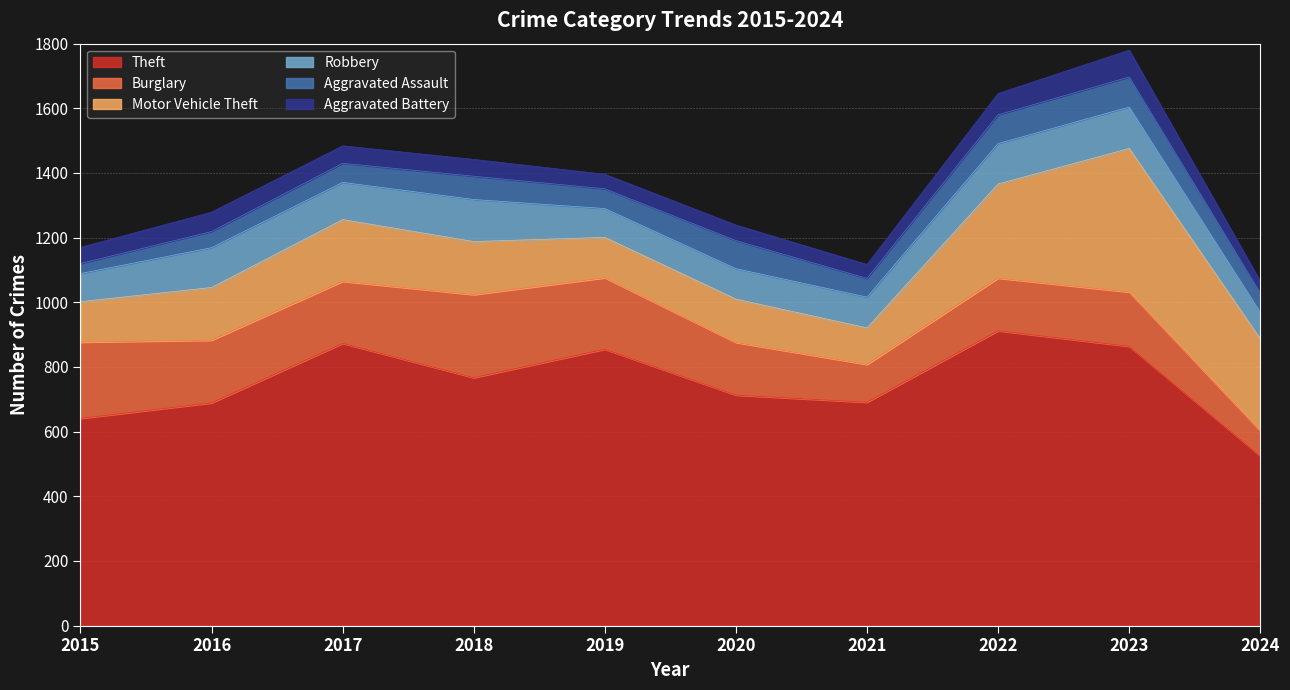

True or false: Motor Vehicle Theft and Burglary cross at least once.

True